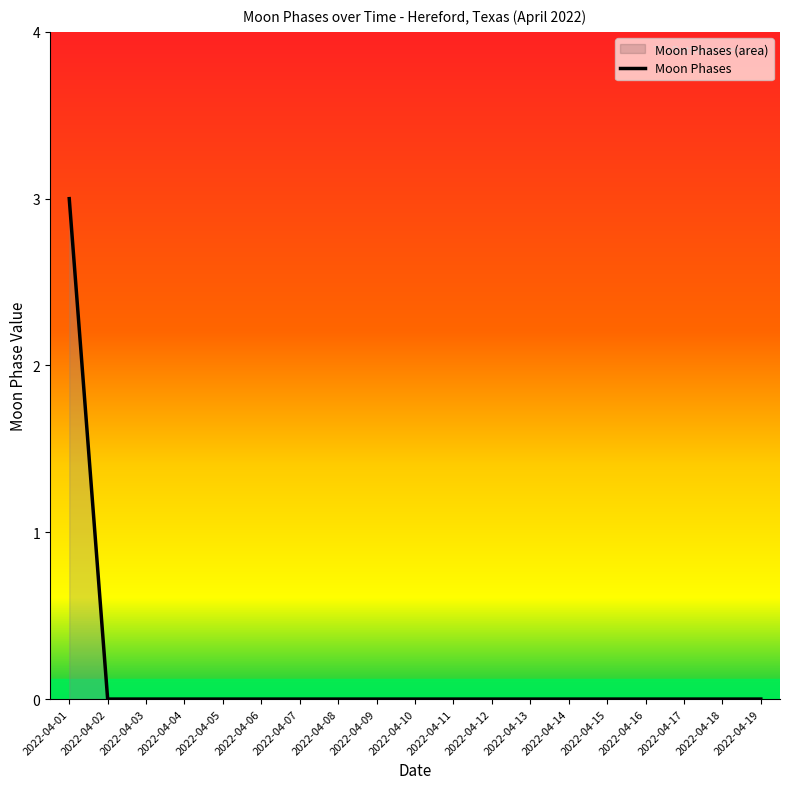

Which category has the lowest value across all series?

2022-04-02